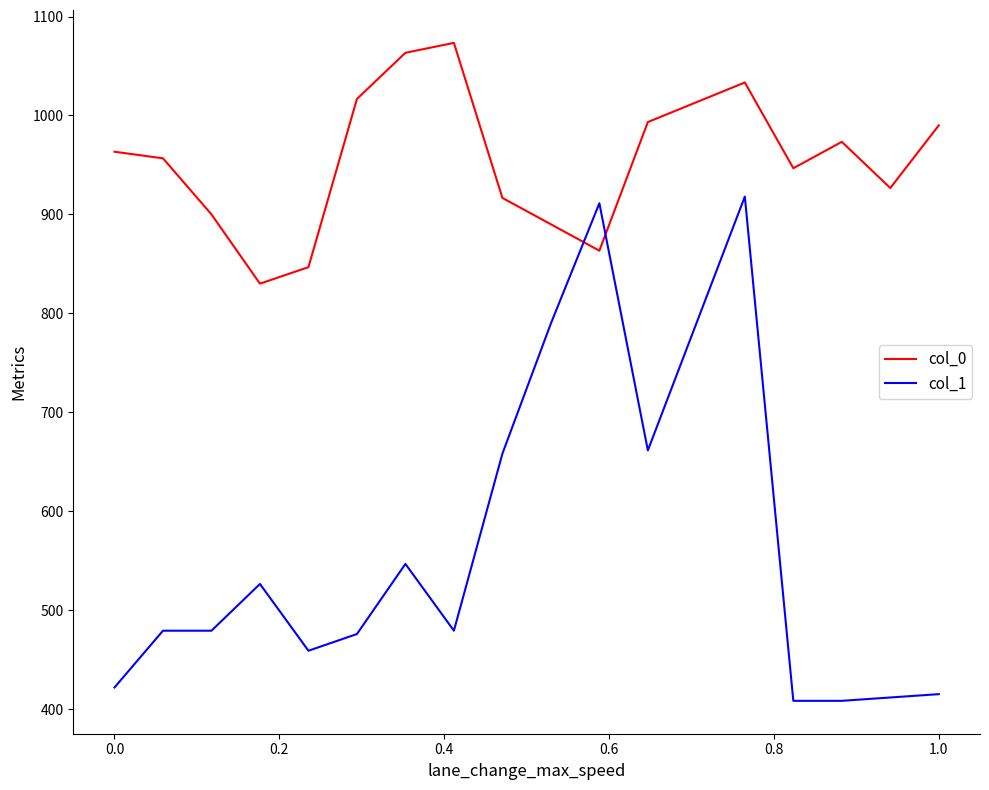

List the series in order of their overall mean, lowest first.

col_1, col_0